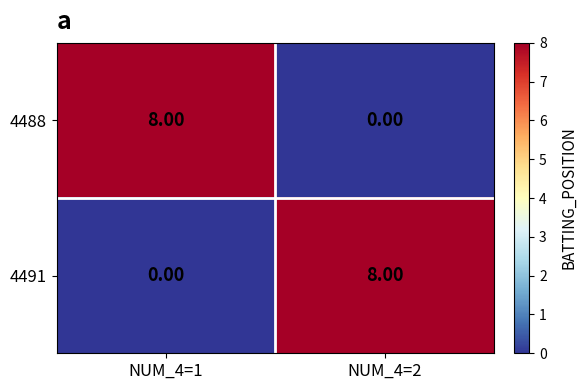

What is the spread (max minus min) of values at NUM_4=2?

8